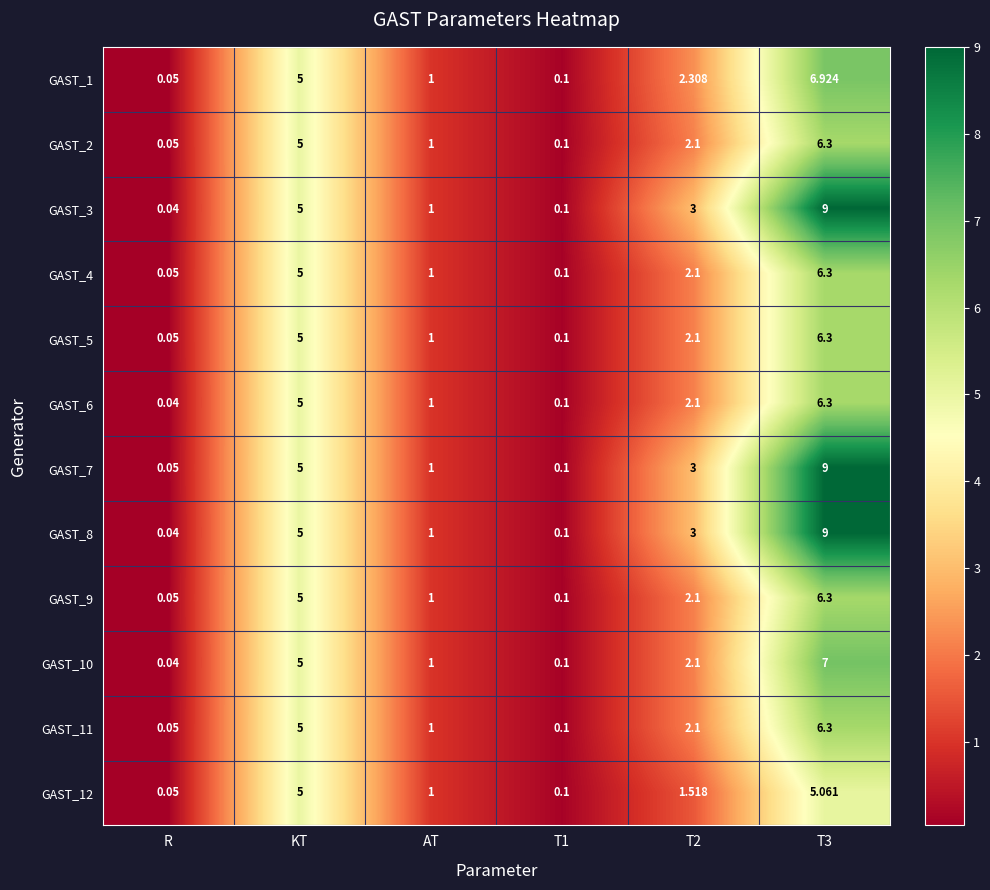

Which category has the lowest value in the GAST_3 series?

R